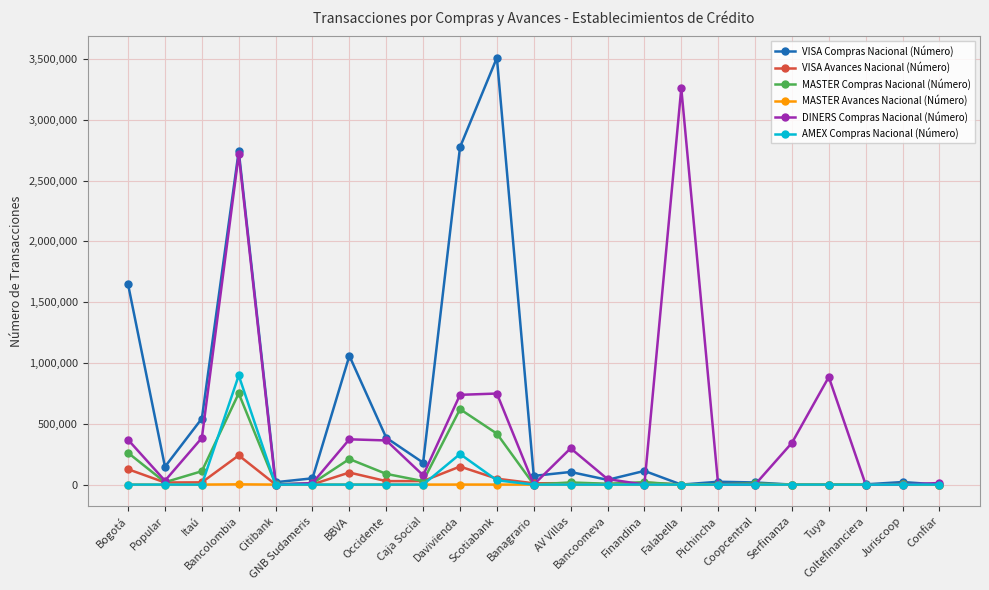

What is the approximate value of VISA Compras Nacional (Número) at Bancolombia, to the nearest 50?

2742450